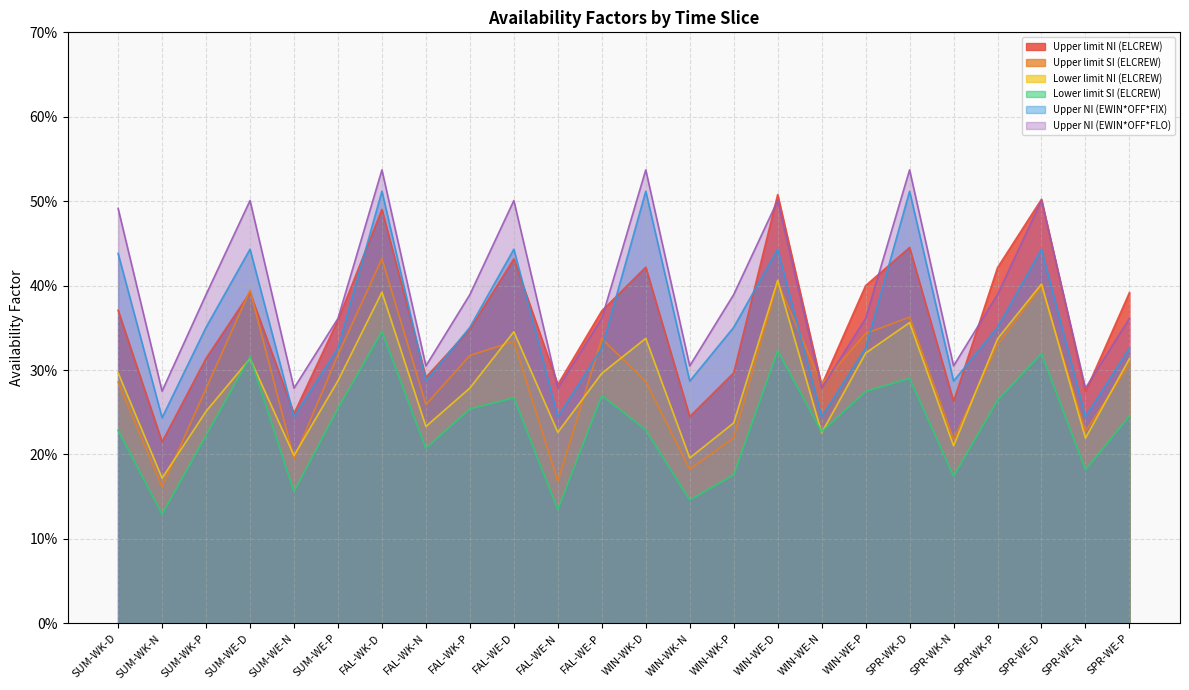

What is the difference between the maximum and minimum values in the Upper limit SI (ELCREW) series?

0.3